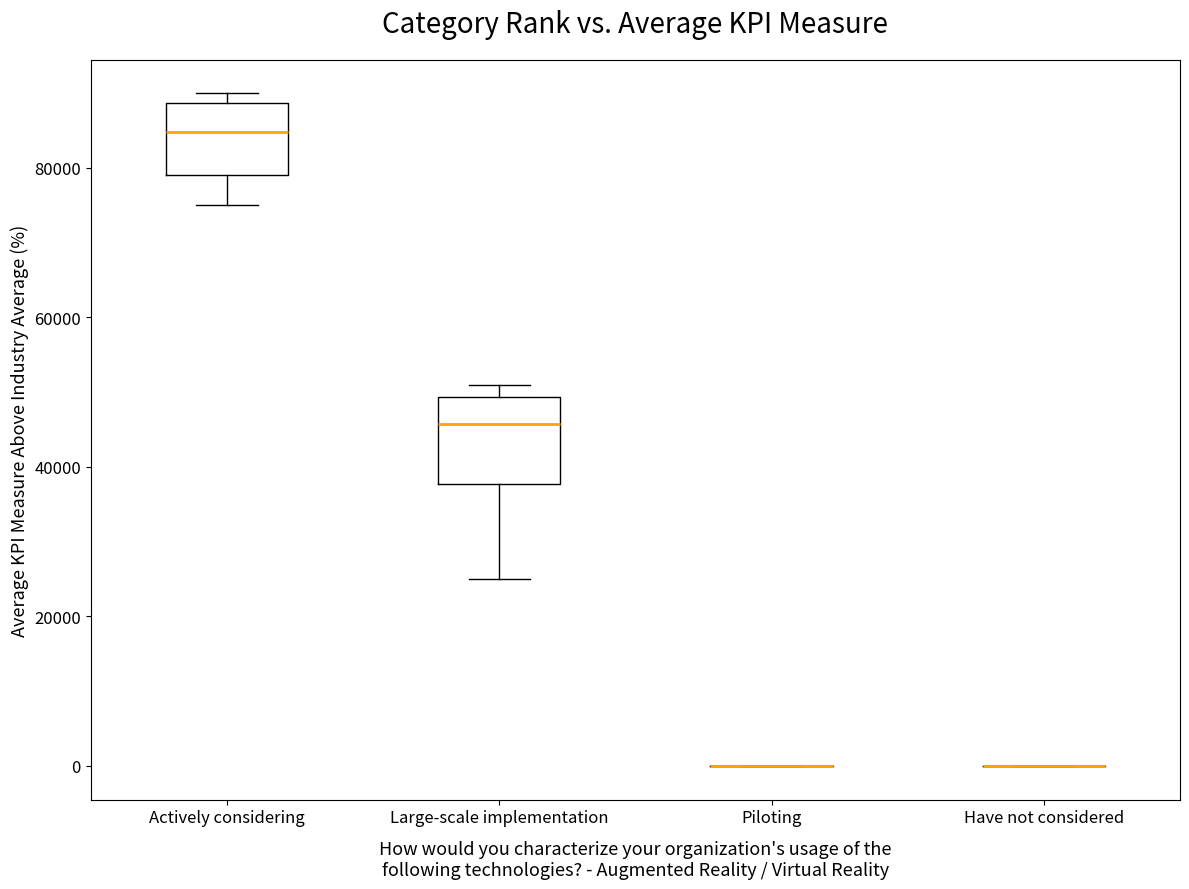

Reading left to right, read every box against the y-axis: the position of its median line, the range the box covers, and the ends of its whiskers. The values are not printed on the chart, so give them approximately, as read against the axis.

Actively considering: median 84000, box 80000 to 88000, whiskers 74000 to 90000
Large-scale implementation: median 46000, box 38000 to 50000, whiskers 24000 to 50000 (just above the box's upper edge)
Piloting: box collapsed to a line at 0, whiskers 0 to 0
Have not considered: box collapsed to a line at 0, whiskers 0 to 0